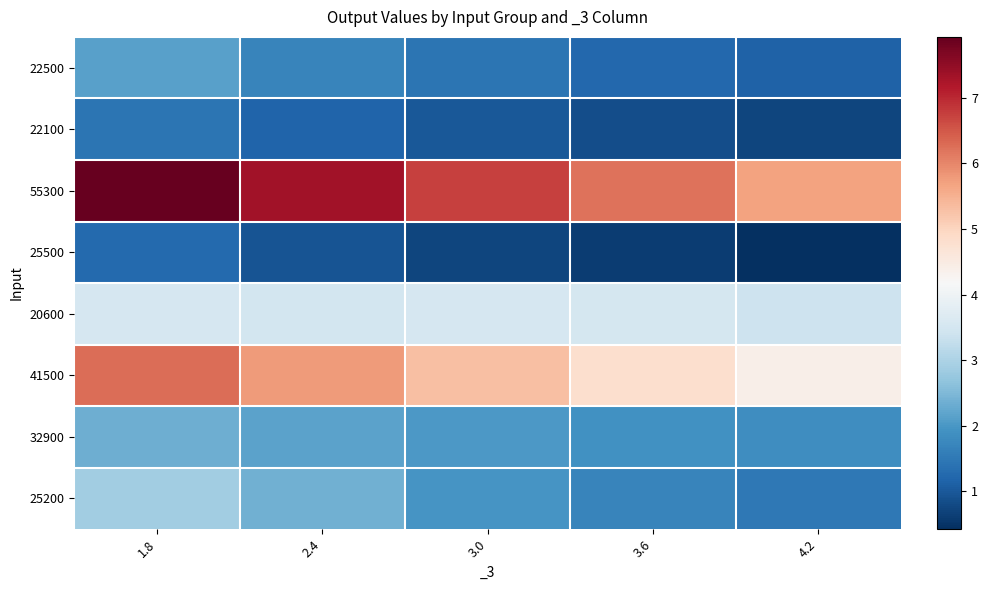

Reading left to right, transcribe all the data shown in this chart.

22500: 1.8=2.1	2.4=1.7	3.0=1.4	3.6=1.2	4.2=1.1
22100: 1.8=1.4	2.4=1.2	3.0=1.0	3.6=0.8	4.2=0.7
55300: 1.8=7.9	2.4=7.3	3.0=6.7	3.6=6.2	4.2=5.7
25500: 1.8=1.3	2.4=0.9	3.0=0.7	3.6=0.6	4.2=0.4
20600: 1.8=3.5	2.4=3.5	3.0=3.5	3.6=3.5	4.2=3.4
41500: 1.8=6.3	2.4=5.8	3.0=5.3	3.6=4.8	4.2=4.4
32900: 1.8=2.4	2.4=2.2	3.0=2.0	3.6=1.9	4.2=1.8
25200: 1.8=2.9	2.4=2.4	3.0=2.0	3.6=1.7	4.2=1.5